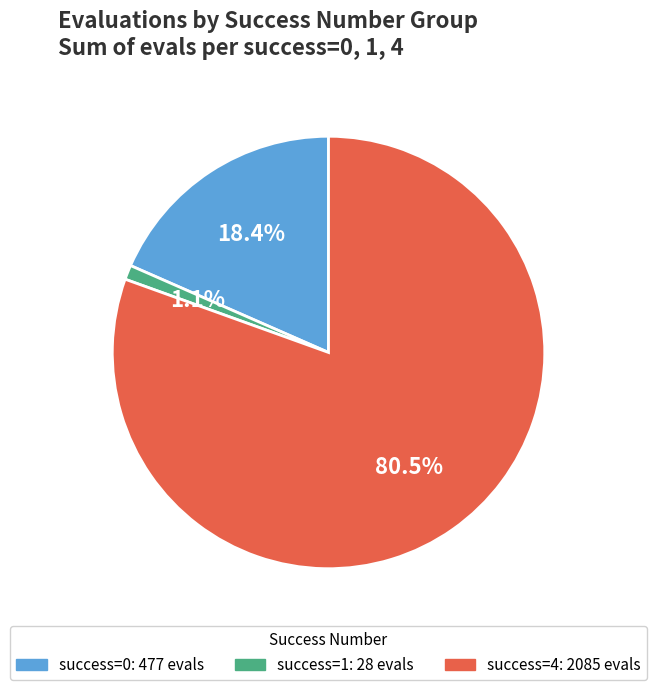

Is there any slice that represents more than half of the pie?

Yes